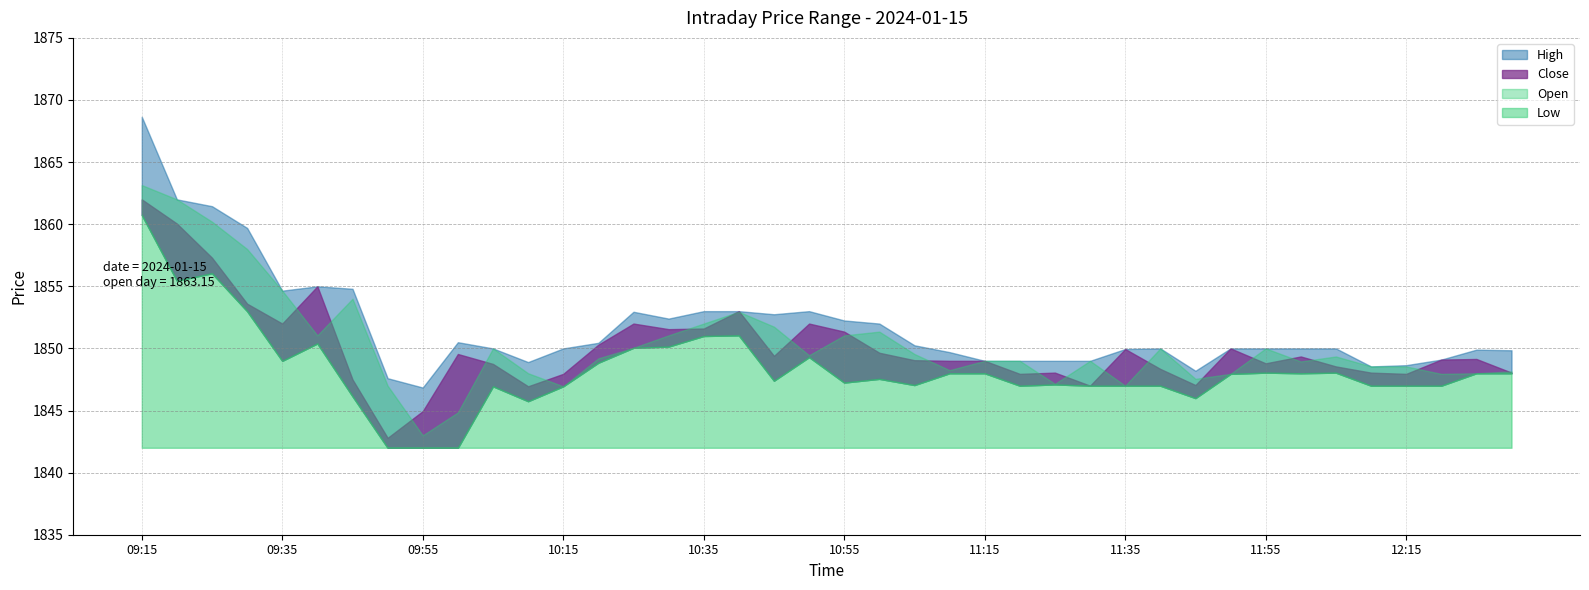

The value of Close at 12:05 is 2438.0. True or false?

False